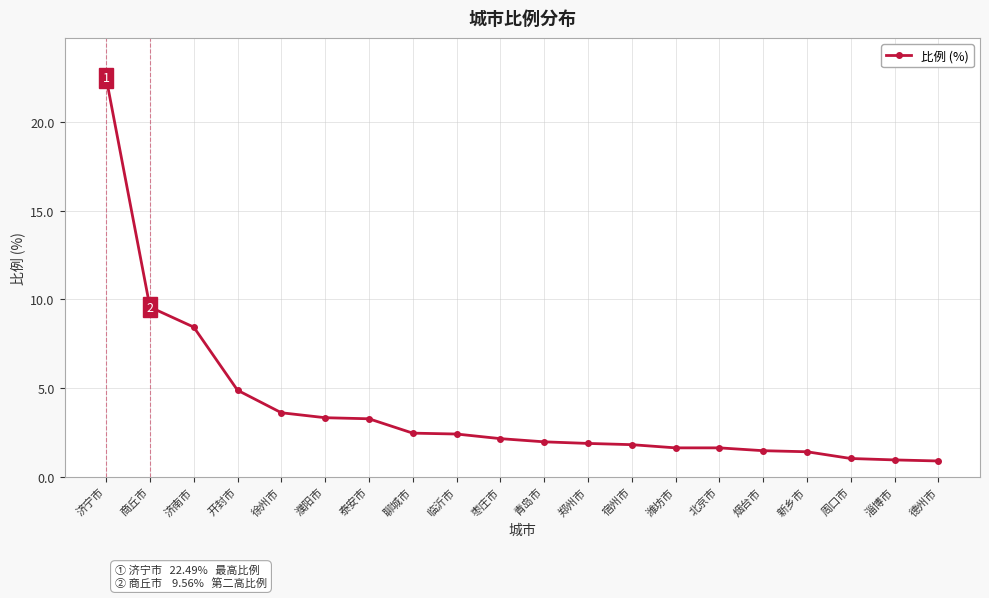

Is it true that the value at 宿州市 is 1.8?

True